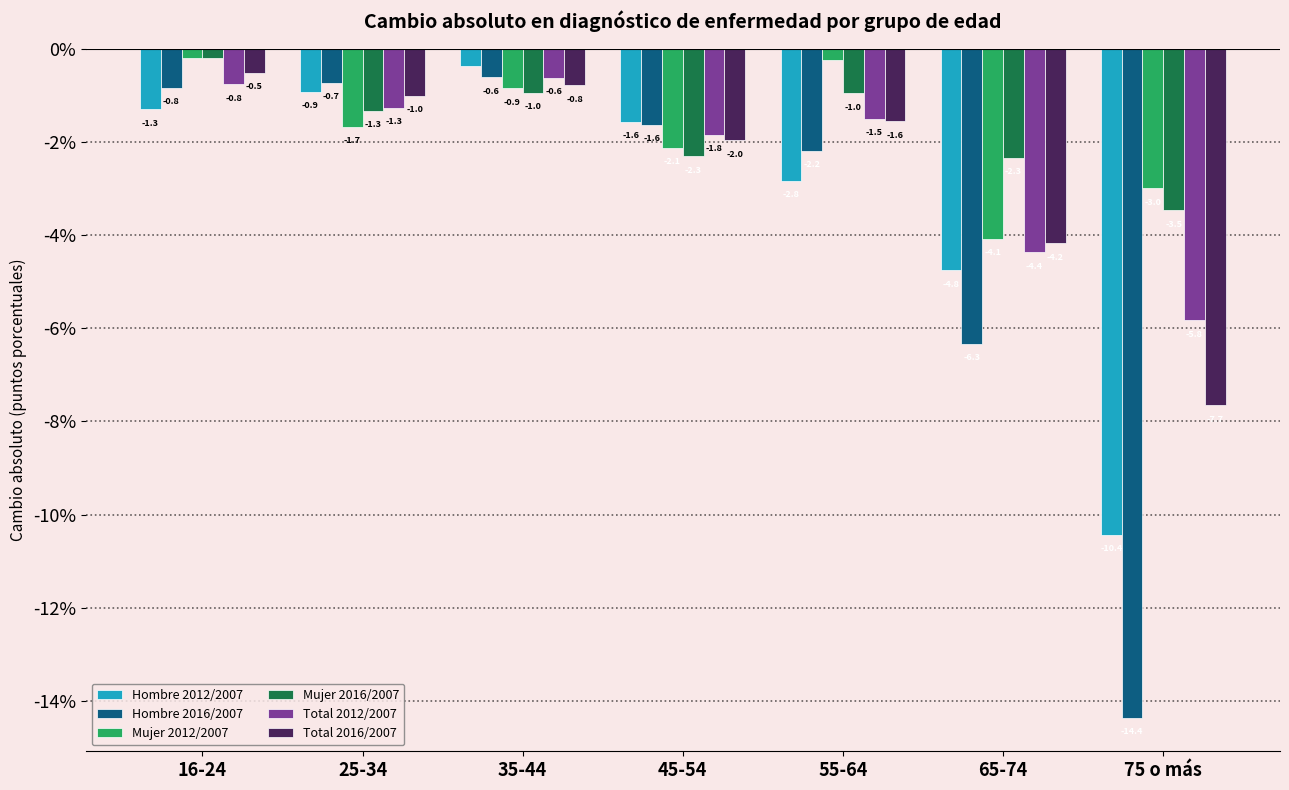

Which series has the largest range (max minus min)?

Hombre 2016/2007